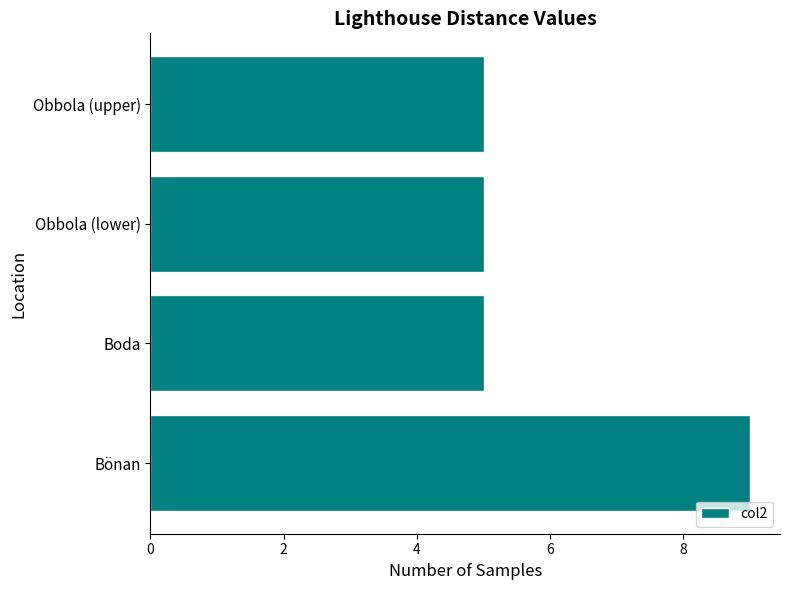

Which has a higher value, Obbola (upper) or Bönan?

Bönan